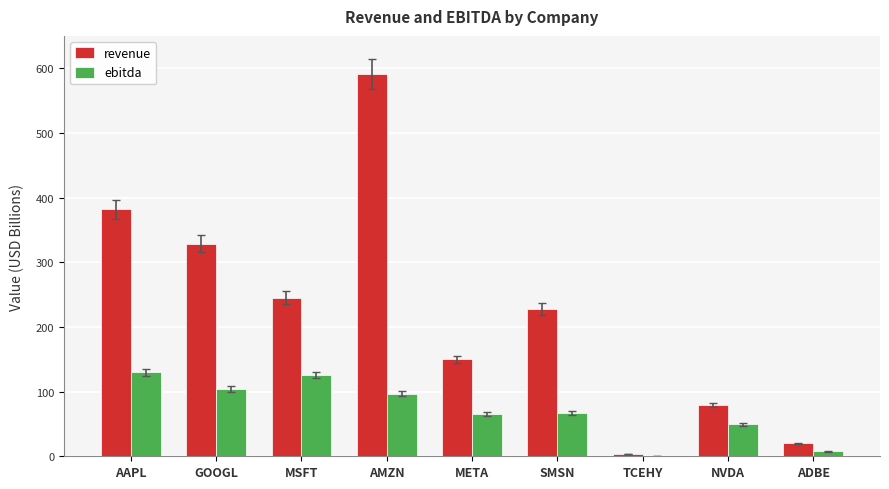

At which category is the sum across all series the highest?

AMZN